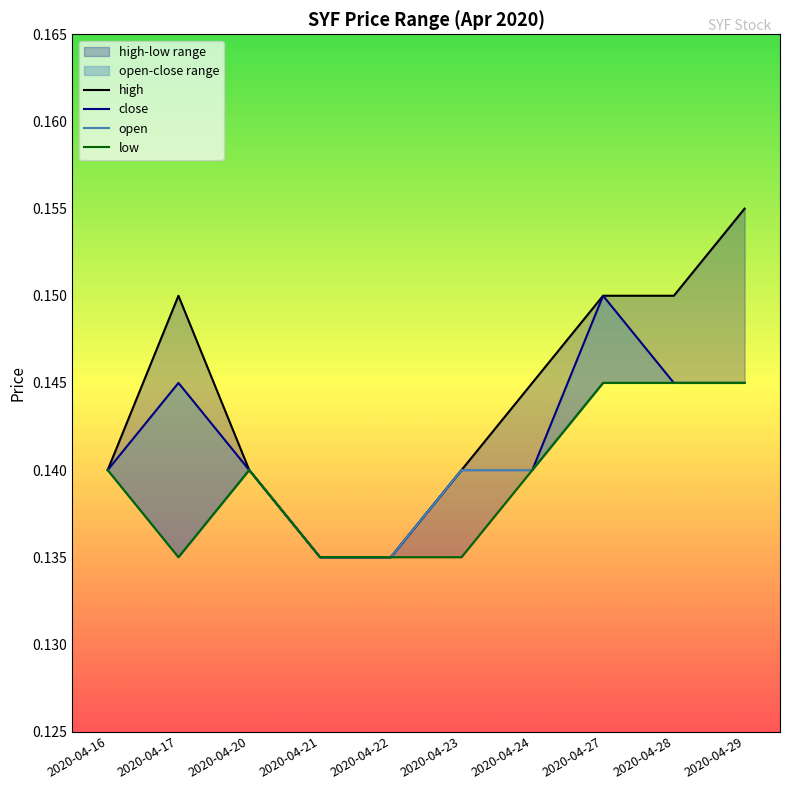

Reading left to right, extract all data points from this chart.

high: 0.1	0.1	0.1	0.1	0.1	0.1	0.1	0.1	0.1	0.2
close: 0.1	0.1	0.1	0.1	0.1	0.1	0.1	0.1	0.1	0.1
open: 0.1	0.1	0.1	0.1	0.1	0.1	0.1	0.1	0.1	0.1
low: 0.1	0.1	0.1	0.1	0.1	0.1	0.1	0.1	0.1	0.1